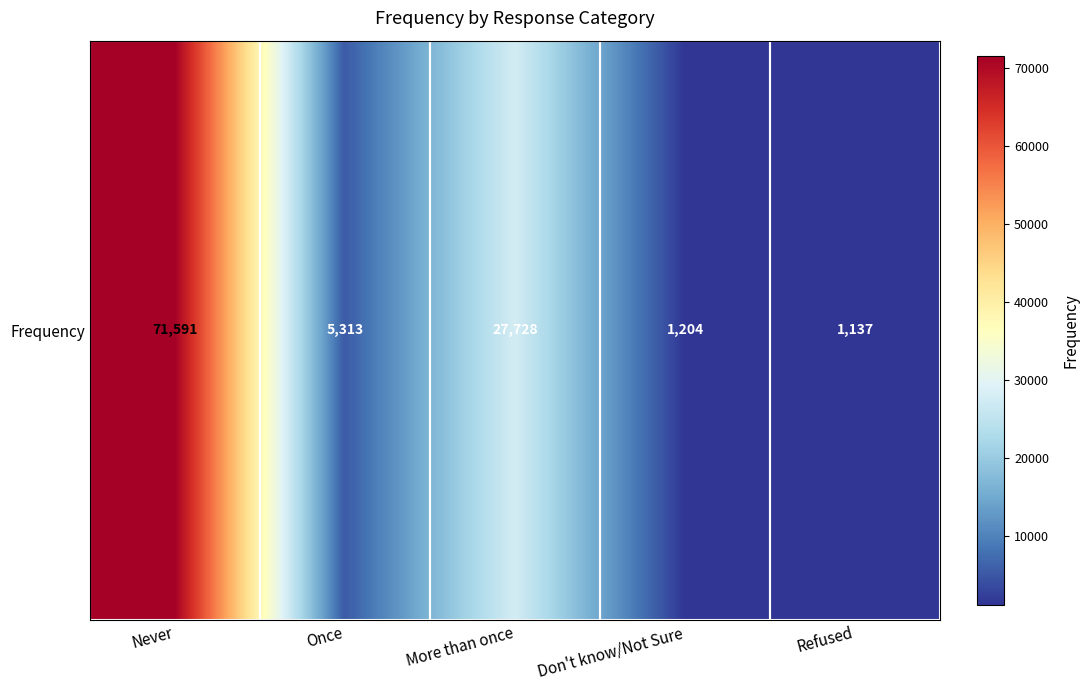

Reading left to right, transcribe all the data shown in this chart.

71591	5313	27728	1204	1137